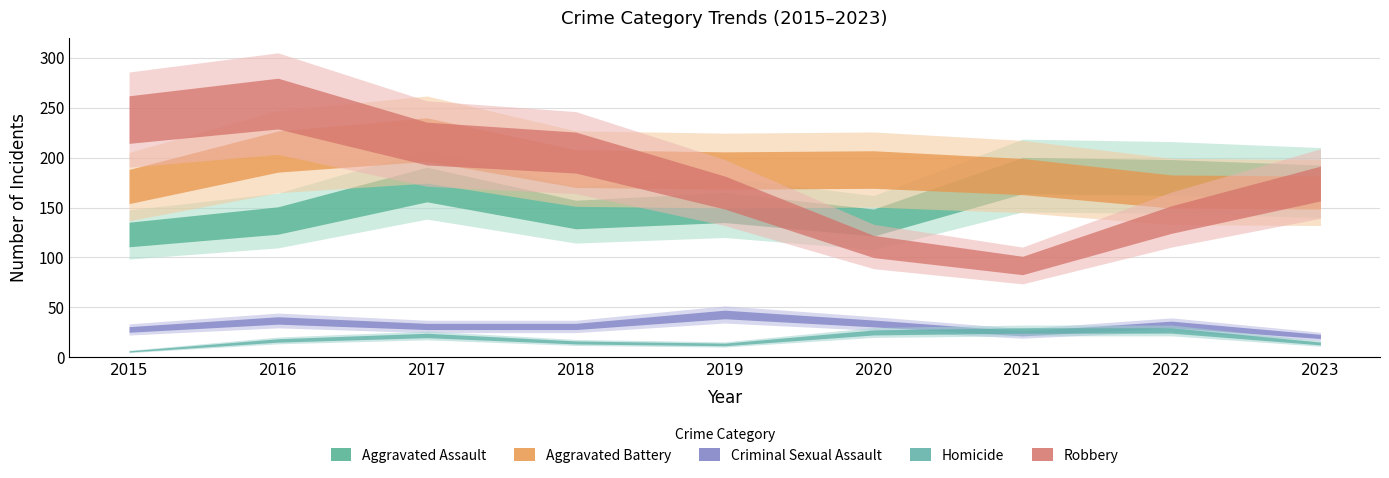

True or false: Robbery and Homicide intersect in this chart.

False